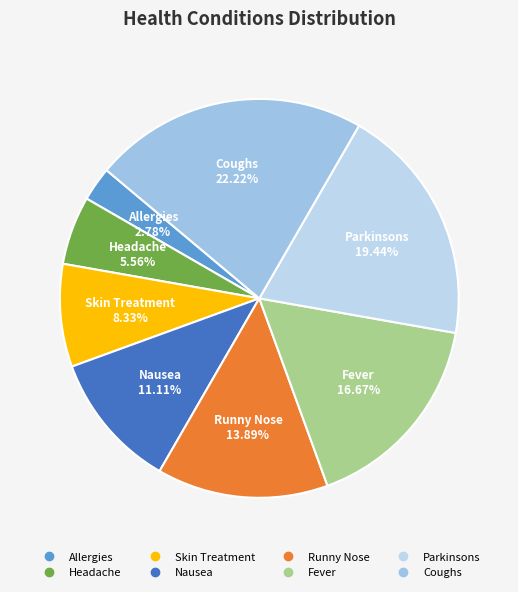

To the nearest percent, what is the combined percentage of Runny Nose and Headache?

19%